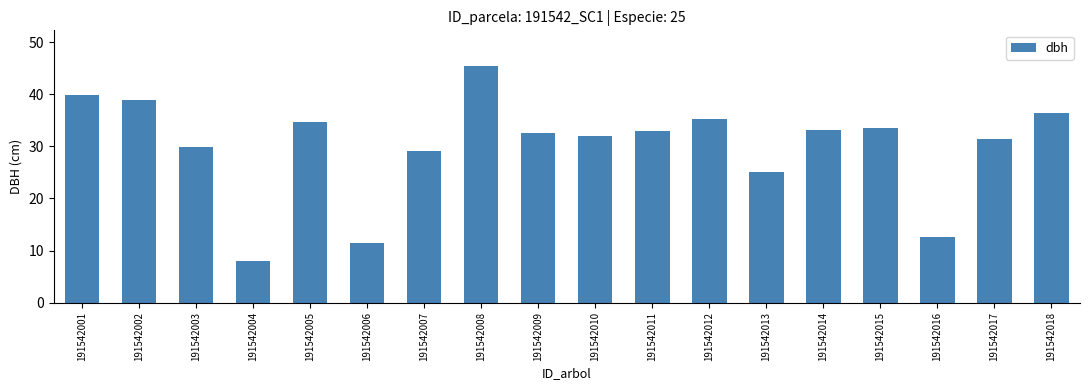

Are the bars grouped side by side (vs. stacked)?

No